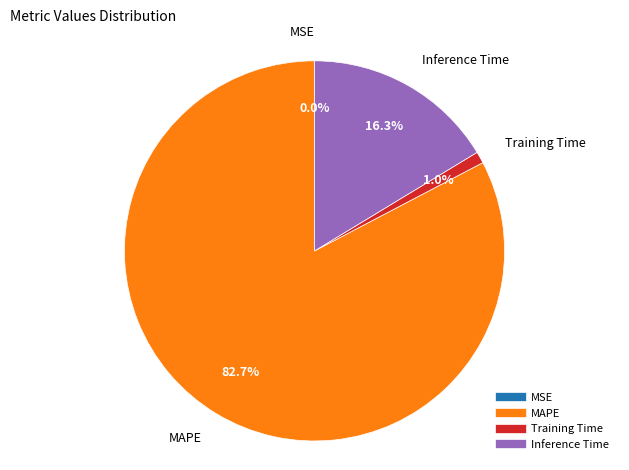

Does any single category account for the majority?

Yes